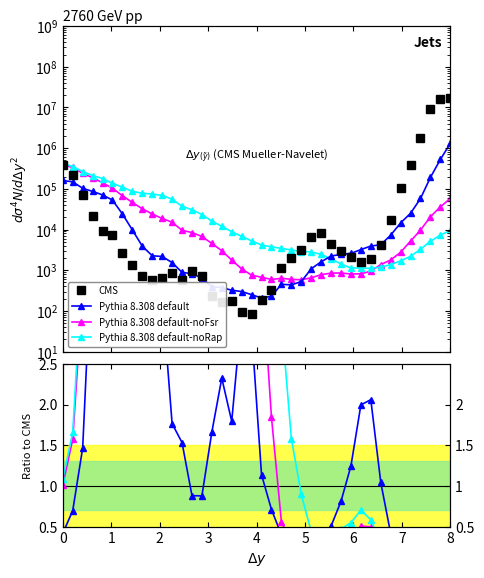

Is this an area chart (filled region under the line)?

No